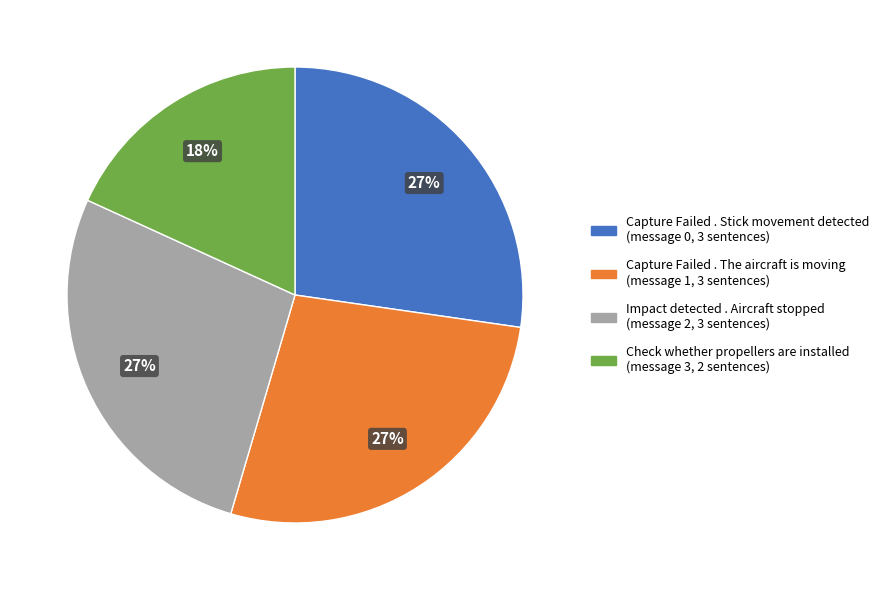

To the nearest percent, what is the difference between the largest and smallest slice percentages?

9%